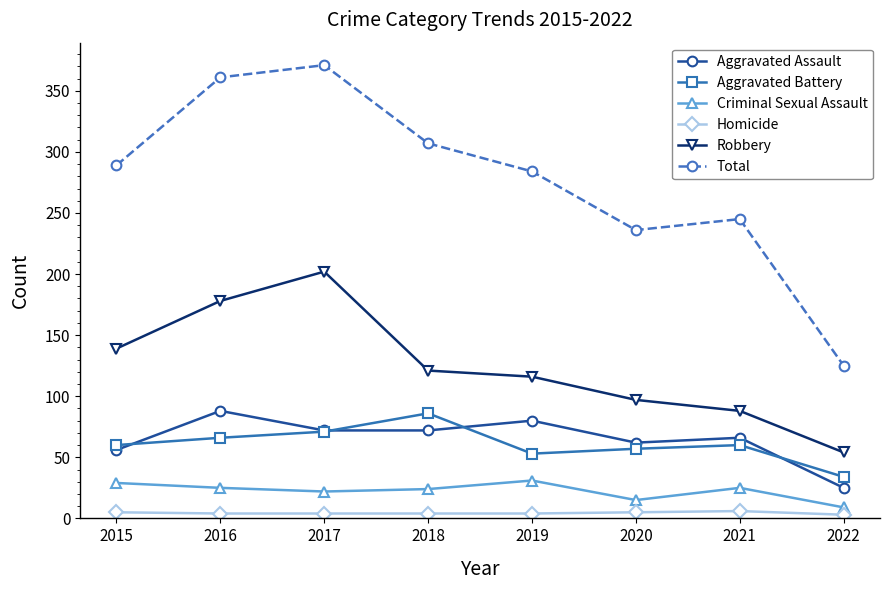

At how many categories does at least one series exceed 67?

8